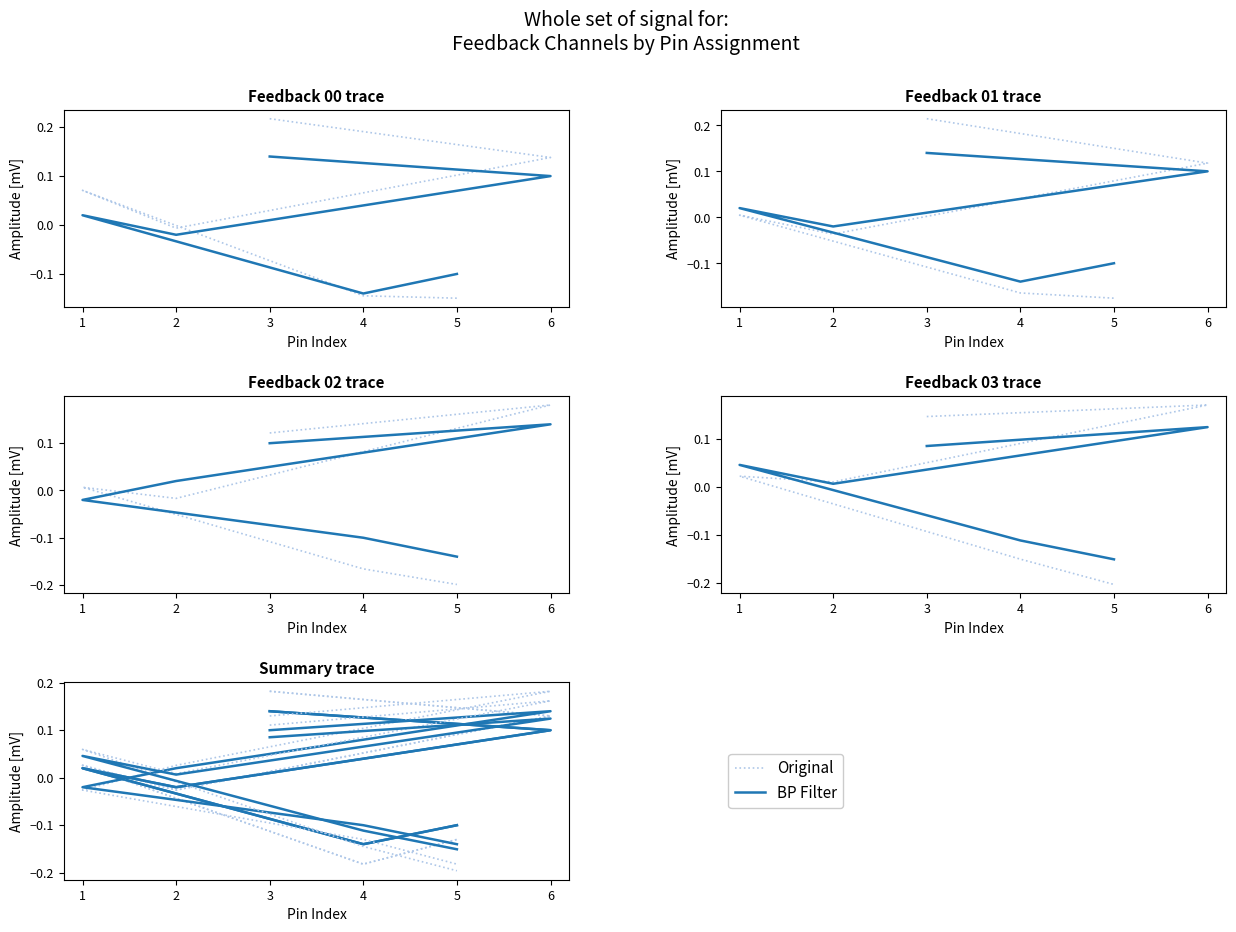

Count the number of categories in the chart.

6